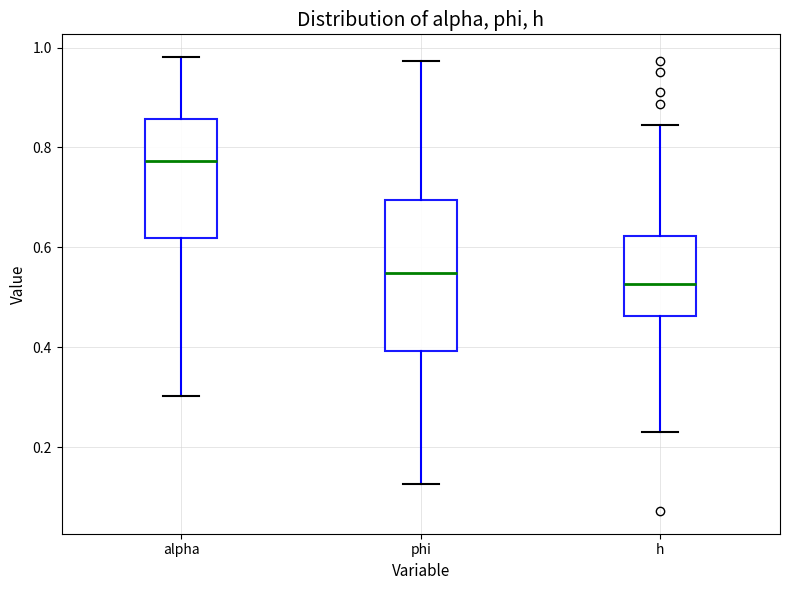

Where is the lower edge of the box for phi on the y-axis? The values are not printed on the chart, so give them approximately, as read against the axis.

0.40